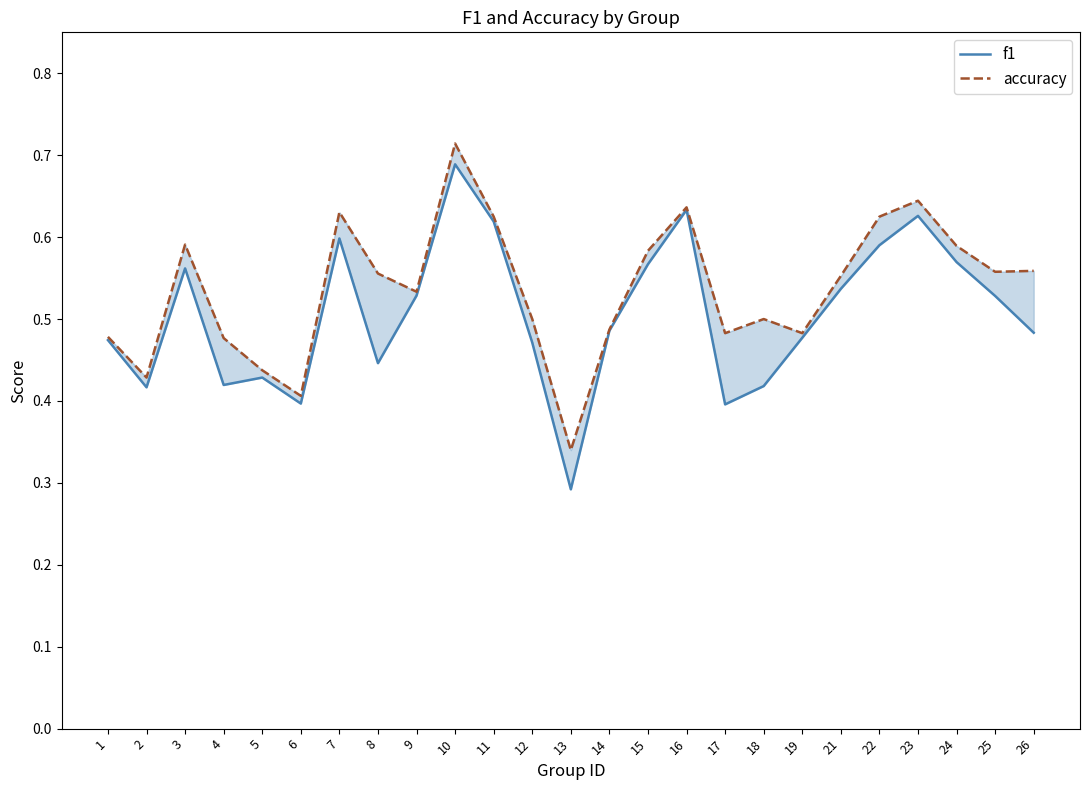

Is it true that accuracy equals 0.3 at 1?

False